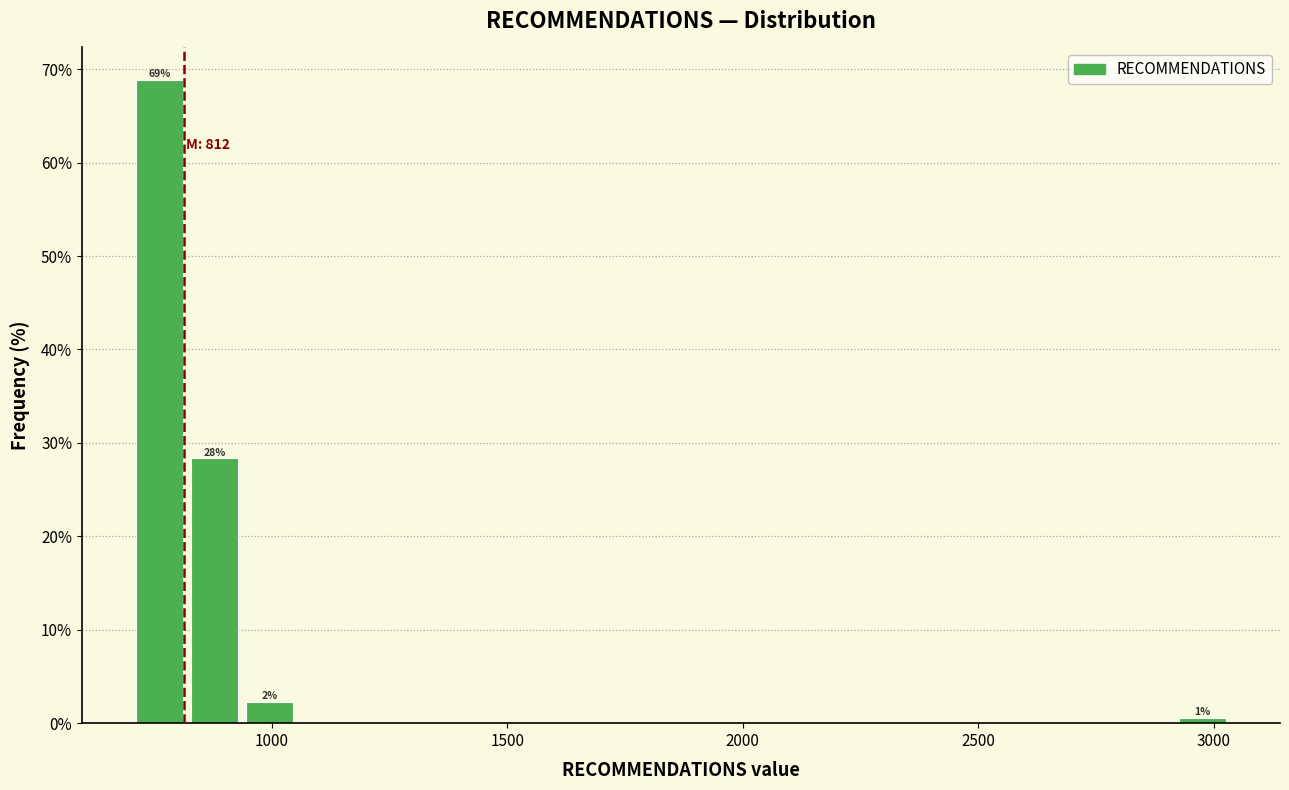

Around what value on the x-axis is the tallest bar? Give the approximate position of its centre, as read against the axis.

750